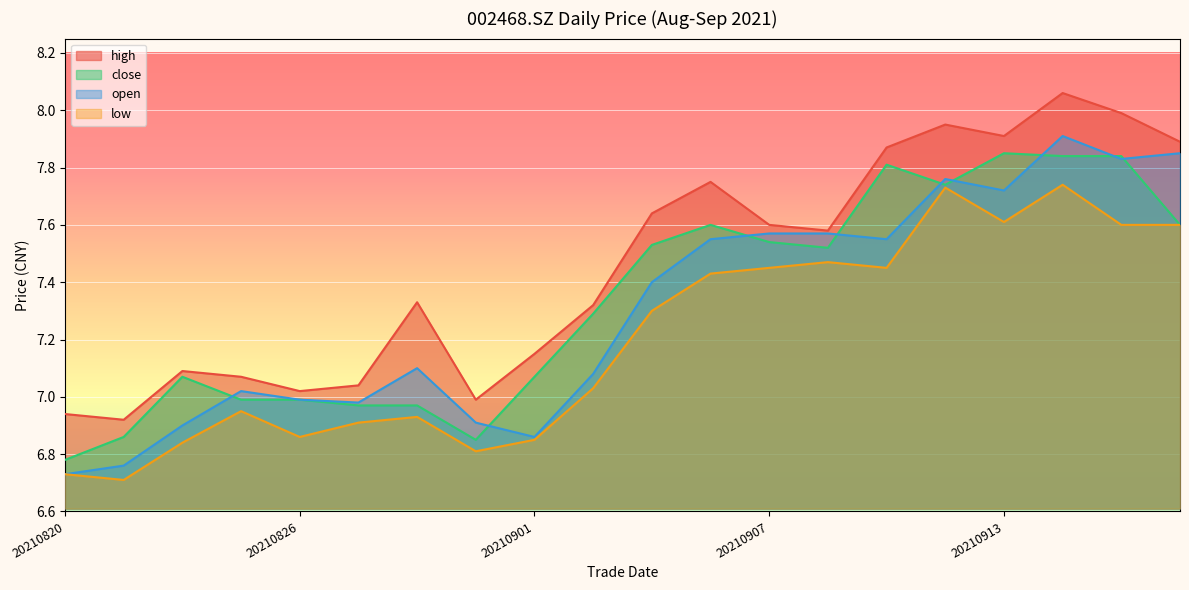

Reading left to right, extract all data points from this chart.

high: 20210820=6.9	20210823=6.9	20210824=7.1	20210825=7.1	20210826=7.0	20210827=7.0	20210830=7.3	20210831=7.0	20210901=7.2	20210902=7.3	20210903=7.6	20210906=7.8	20210907=7.6	20210908=7.6	20210909=7.9	20210910=8.0	20210913=7.9	20210914=8.1	20210915=8.0	20210916=7.9
close: 20210820=6.8	20210823=6.9	20210824=7.1	20210825=7.0	20210826=7.0	20210827=7.0	20210830=7.0	20210831=6.8	20210901=7.1	20210902=7.3	20210903=7.5	20210906=7.6	20210907=7.5	20210908=7.5	20210909=7.8	20210910=7.7	20210913=7.8	20210914=7.8	20210915=7.8	20210916=7.6
open: 20210820=6.7	20210823=6.8	20210824=6.9	20210825=7.0	20210826=7.0	20210827=7.0	20210830=7.1	20210831=6.9	20210901=6.9	20210902=7.1	20210903=7.4	20210906=7.5	20210907=7.6	20210908=7.6	20210909=7.5	20210910=7.8	20210913=7.7	20210914=7.9	20210915=7.8	20210916=7.8
low: 20210820=6.7	20210823=6.7	20210824=6.8	20210825=7.0	20210826=6.9	20210827=6.9	20210830=6.9	20210831=6.8	20210901=6.8	20210902=7.0	20210903=7.3	20210906=7.4	20210907=7.5	20210908=7.5	20210909=7.5	20210910=7.7	20210913=7.6	20210914=7.7	20210915=7.6	20210916=7.6